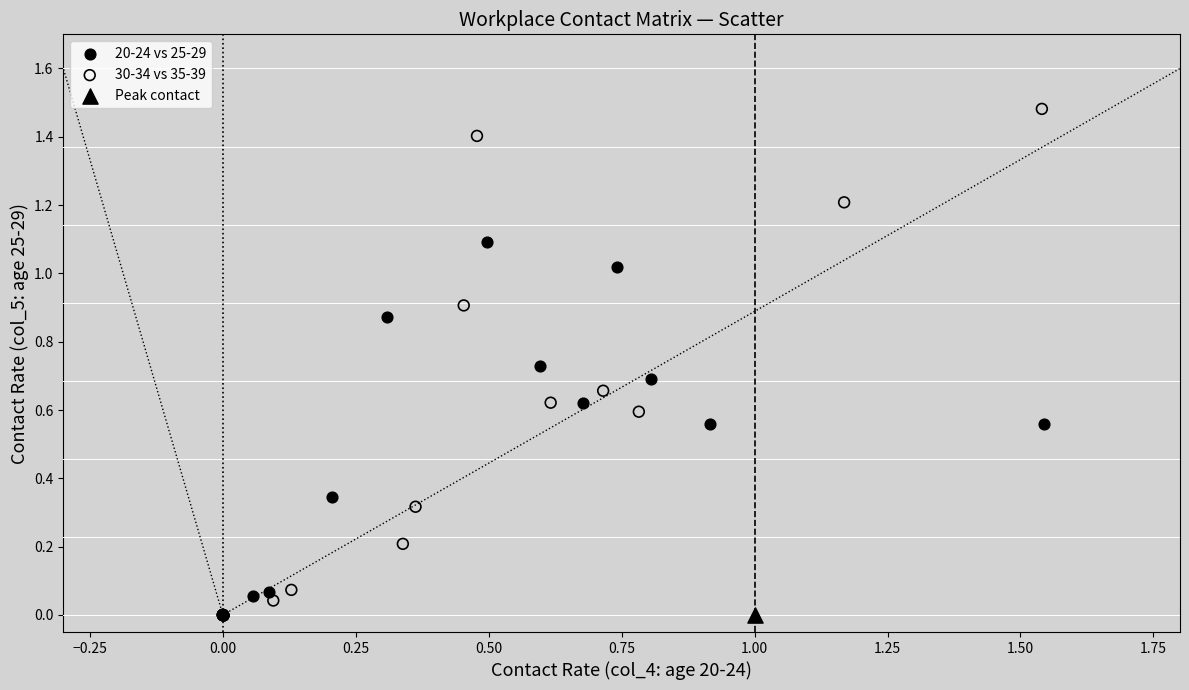

What are all the series names shown in the legend?

20-24 vs 25-29, 30-34 vs 35-39, Peak contact